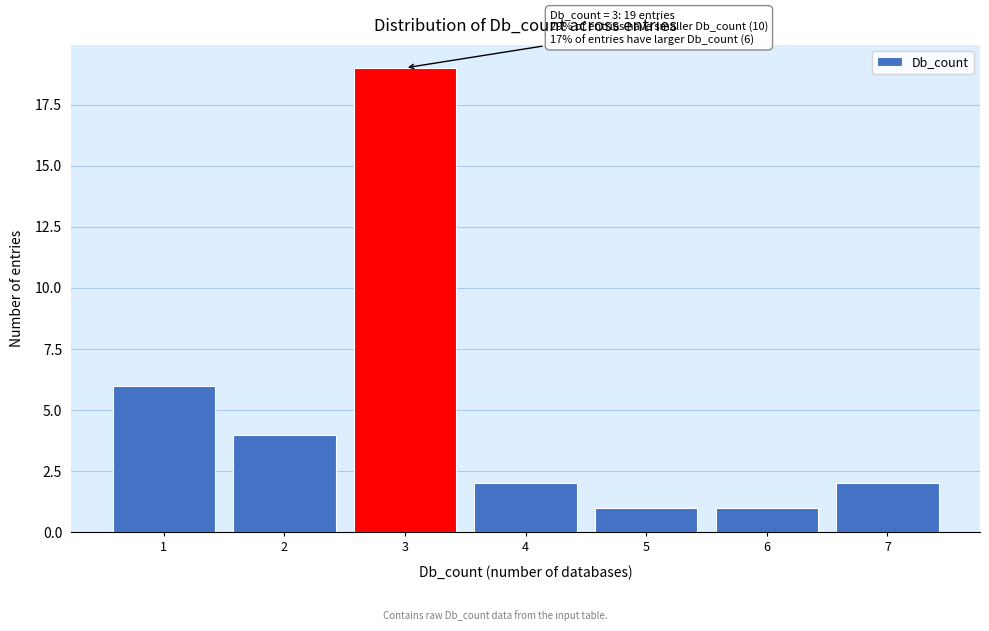

Reading left to right, extract all data points from this chart.

1=6	2=4	3=19	4=2	5=1	6=1	7=2